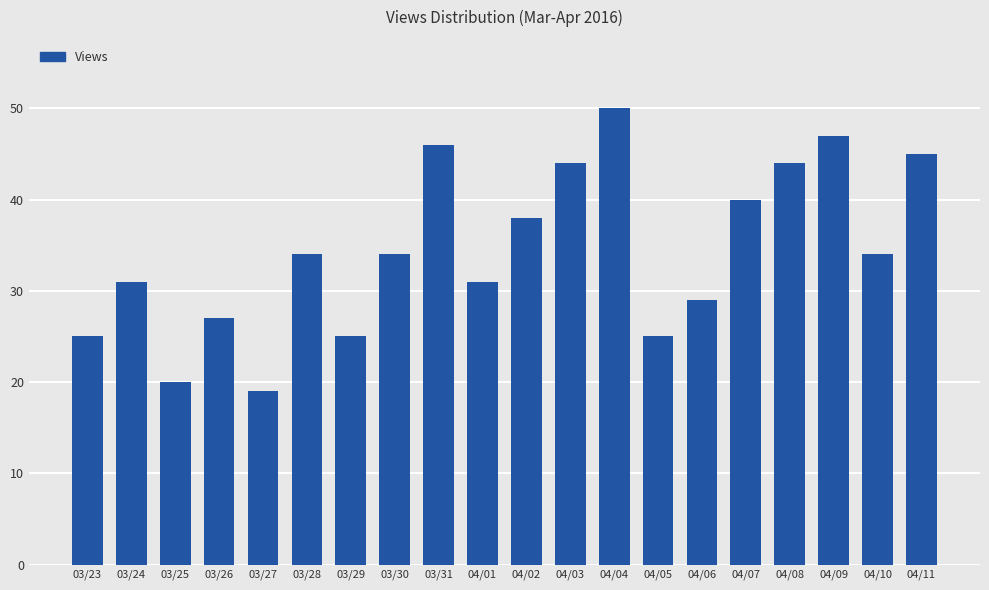

Which label corresponds to the smallest value in the chart?

03/27